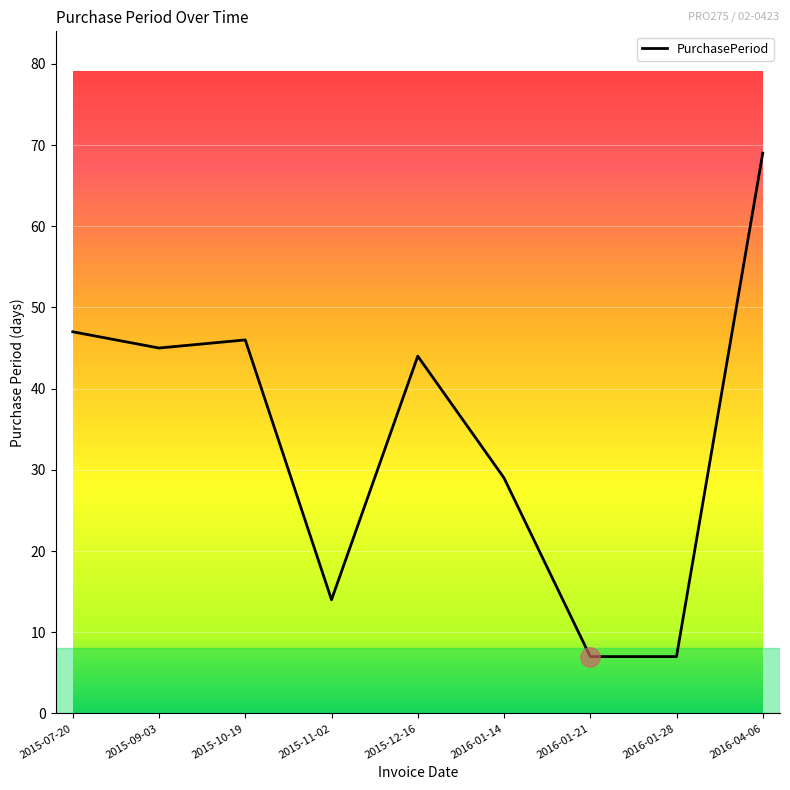

What is the change in value from 2016-01-14 to 2016-01-21?

-22